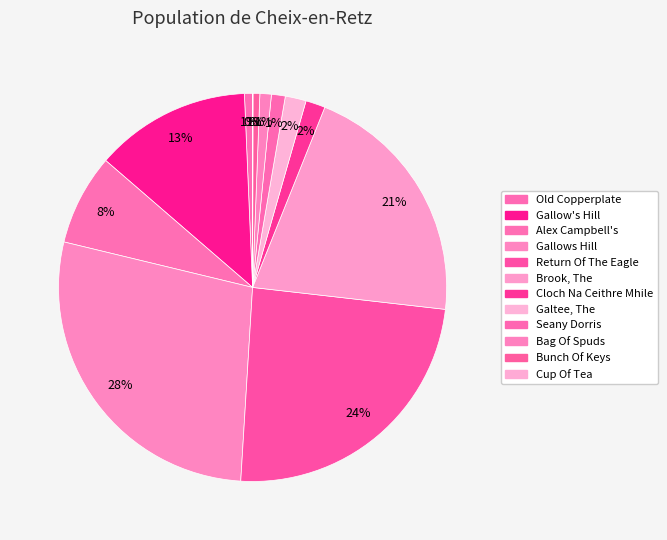

Count the number of slices in the pie.

12